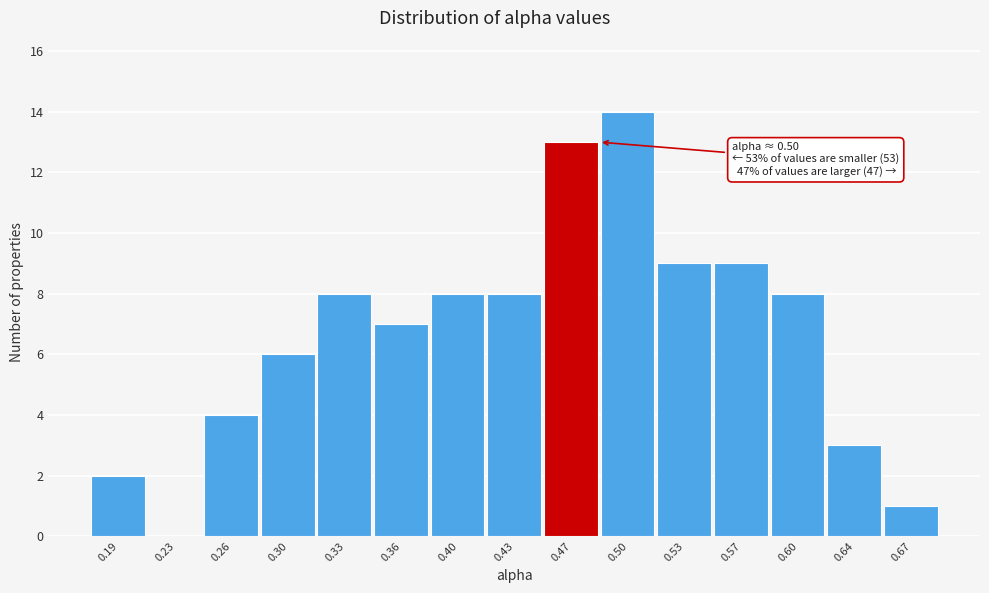

Reading right to left, what are all the values shown in this chart?

0.67=1	0.64=3	0.60=8	0.57=9	0.53=9	0.50=14	0.47=13	0.43=8	0.40=8	0.36=7	0.33=8	0.30=6	0.26=4	0.23=0	0.19=2